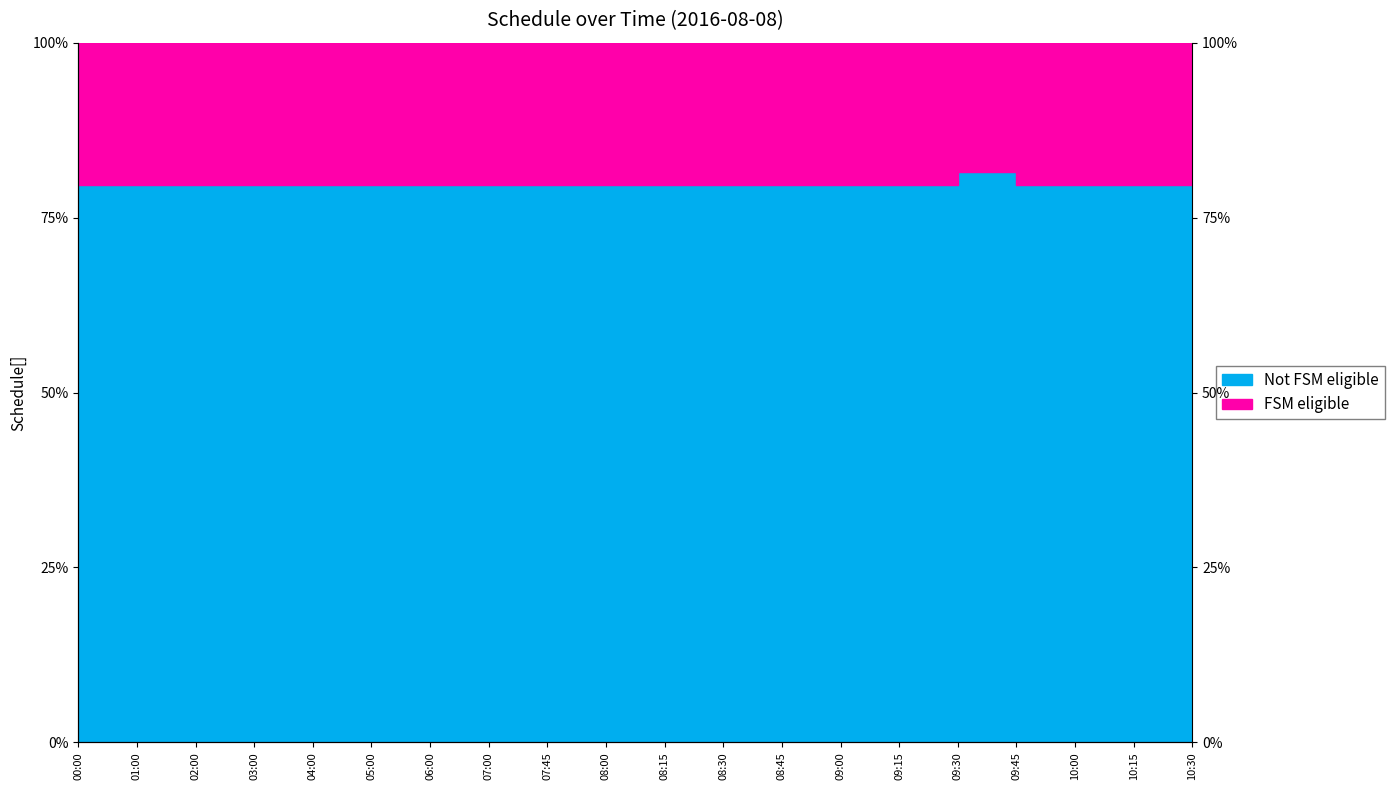

List the labels in order of value, smallest first.

00:00, 01:00, 02:00, 03:00, 04:00, 05:00, 06:00, 07:00, 07:45, 08:00, 08:15, 08:30, 08:45, 09:00, 09:15, 09:45, 10:00, 10:15, 10:30, 09:30